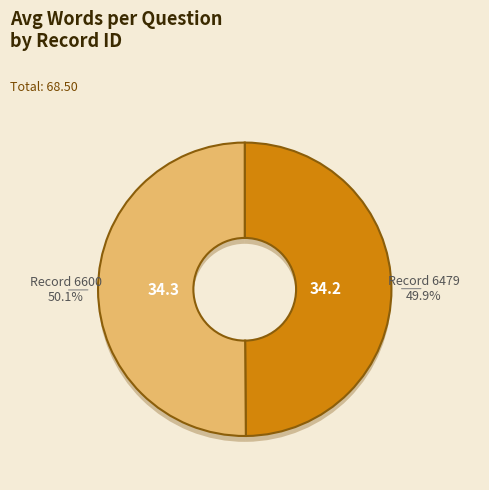

Which has a higher value, 6479 or 6600?

6600